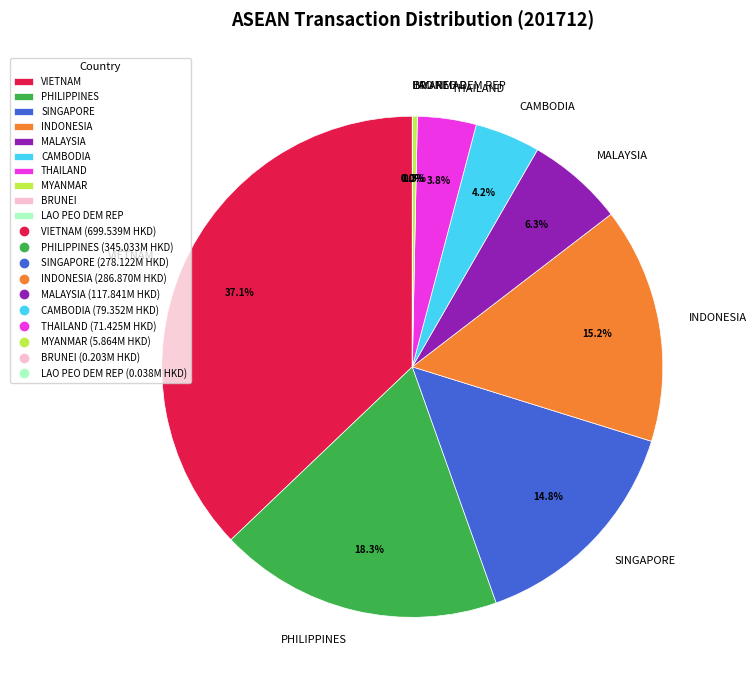

To the nearest percent, what portion does INDONESIA represent?

15%